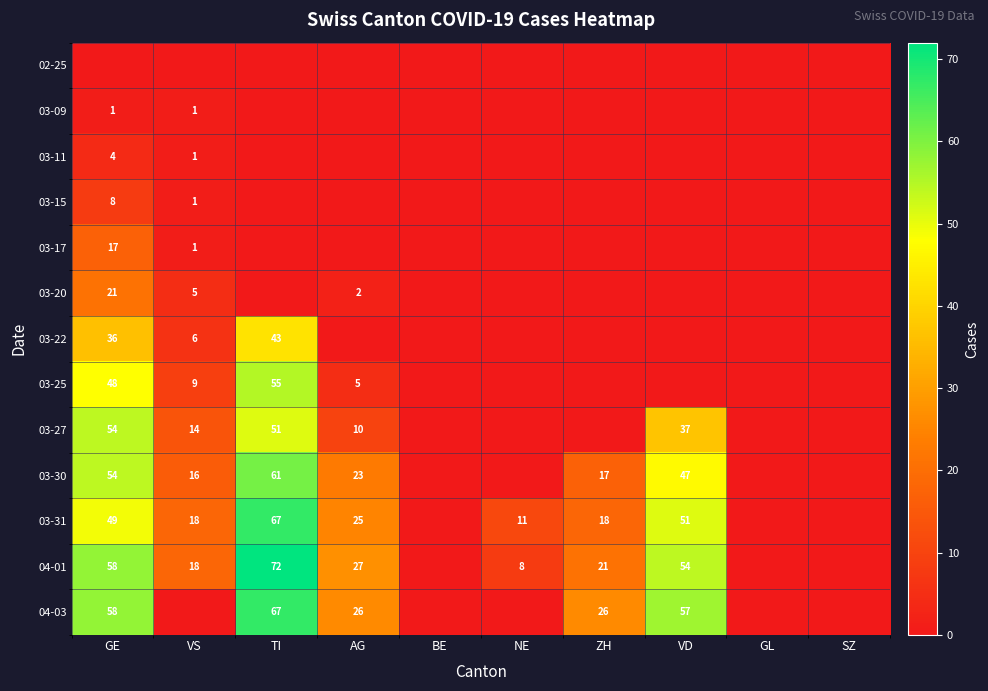

At which category does the chart reach its minimum across all series?

GE